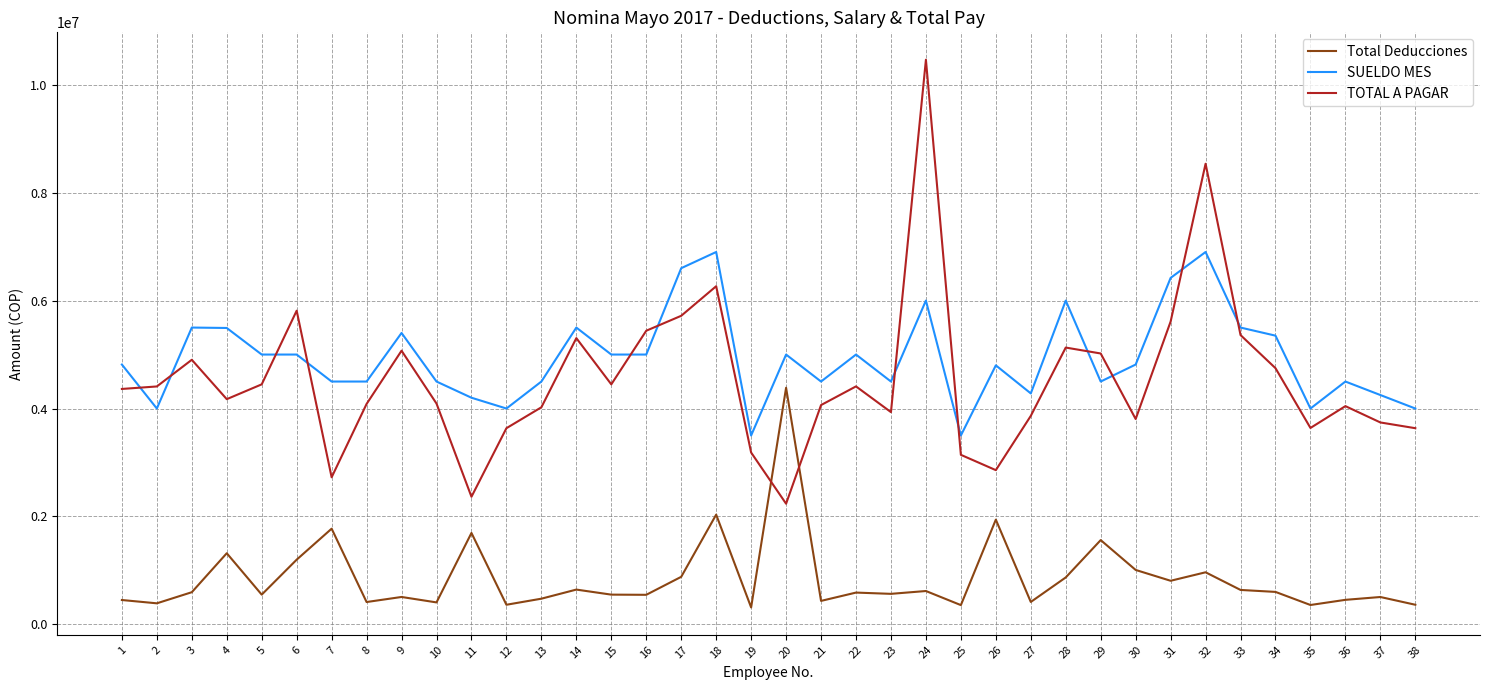

How many categories are shown in the chart?

38